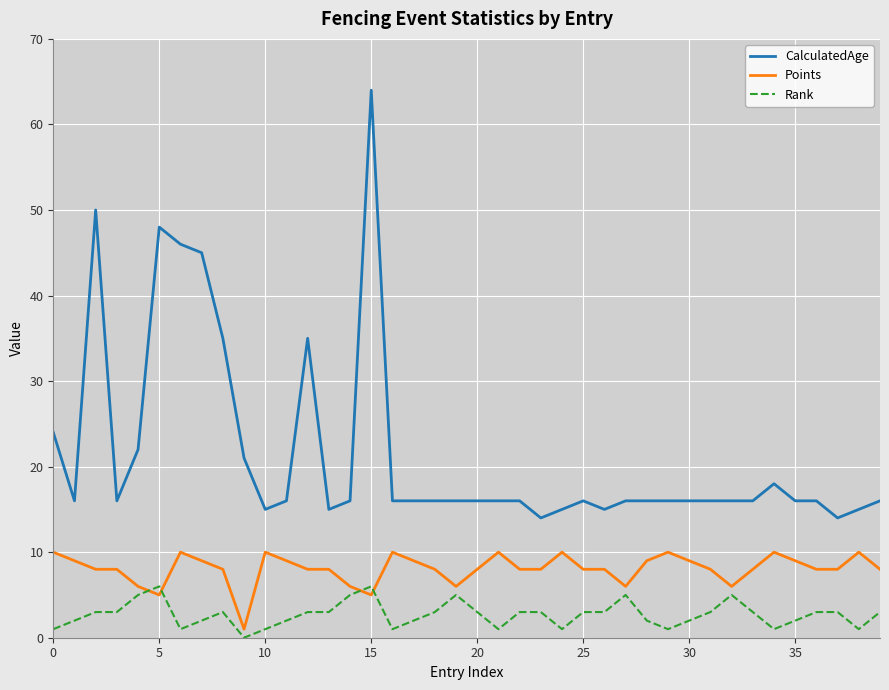

How many series are shown in this chart?

3